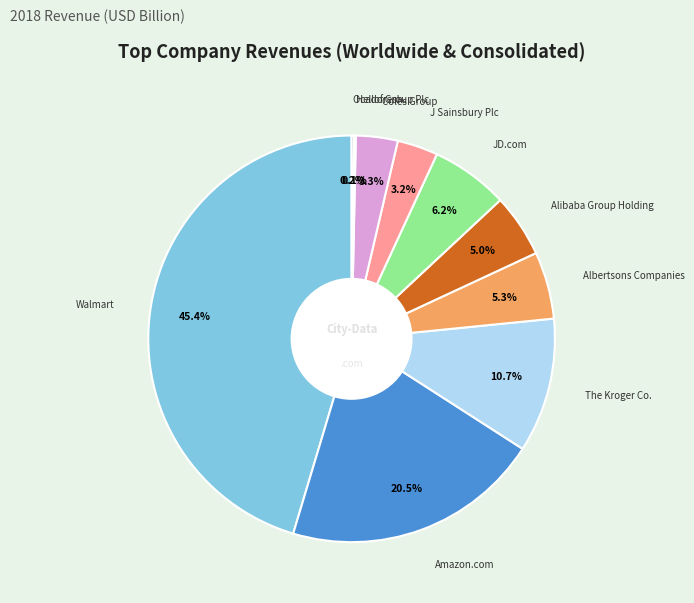

Is there a majority slice in this chart?

No